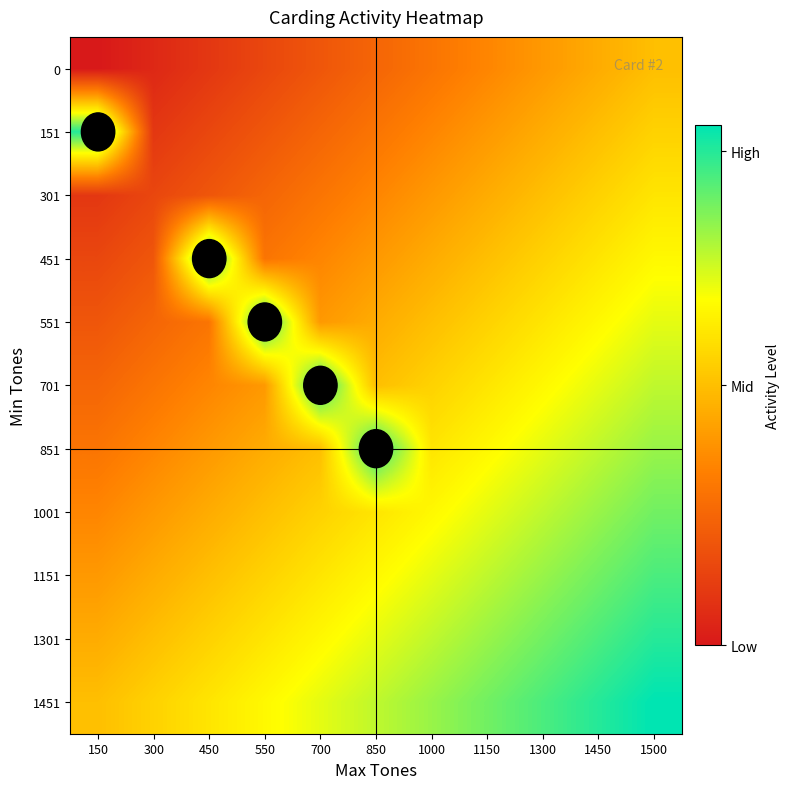

Reading right to left, what are all the values shown in this chart?

0: 1500=0.5	1450=0.5	1300=0.4	1150=0.3	1000=0.3	850=0.2	700=0.2	550=0.1	450=0.1	300=0.1	150=0.0
151: 1500=0.6	1450=0.5	1300=0.5	1150=0.4	1000=0.3	850=0.3	700=0.2	550=0.2	450=0.2	300=0.1	150=0.9
301: 1500=0.6	1450=0.6	1300=0.5	1150=0.4	1000=0.4	850=0.3	700=0.3	550=0.2	450=0.2	300=0.2	150=0.1
451: 1500=0.7	1450=0.6	1300=0.6	1150=0.5	1000=0.4	850=0.4	700=0.3	550=0.3	450=0.9	300=0.2	150=0.1
551: 1500=0.7	1450=0.7	1300=0.6	1150=0.6	1000=0.5	850=0.5	700=0.4	550=0.9	450=0.3	300=0.2	150=0.2
701: 1500=0.8	1450=0.7	1300=0.7	1150=0.6	1000=0.6	850=0.5	700=0.9	550=0.4	450=0.3	300=0.3	150=0.2
851: 1500=0.8	1450=0.8	1300=0.7	1150=0.6	1000=0.6	850=0.9	700=0.5	550=0.4	450=0.4	300=0.3	150=0.3
1001: 1500=0.8	1450=0.8	1300=0.8	1150=0.7	1000=0.6	850=0.6	700=0.6	550=0.5	450=0.4	300=0.4	150=0.3
1151: 1500=0.9	1450=0.9	1300=0.8	1150=0.8	1000=0.7	850=0.7	700=0.6	550=0.6	450=0.5	300=0.5	150=0.4
1301: 1500=0.9	1450=0.9	1300=0.9	1150=0.8	1000=0.8	850=0.7	700=0.7	550=0.6	450=0.6	300=0.5	150=0.5
1451: 1500=1.0	1450=0.9	1300=0.9	1150=0.8	1000=0.8	850=0.8	700=0.7	550=0.7	450=0.6	300=0.6	150=0.5